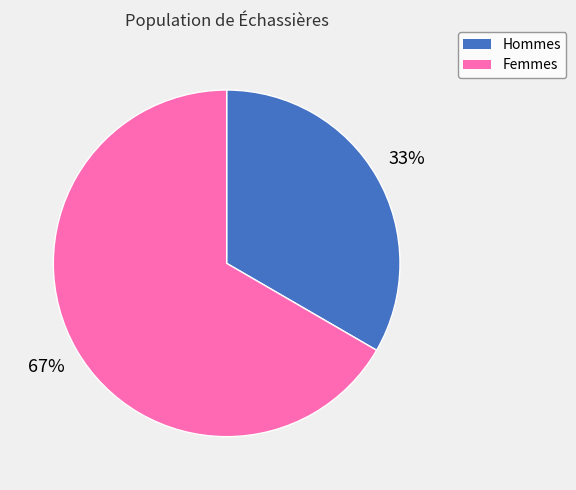

Rank the categories by value from highest to lowest.

Femmes, Hommes